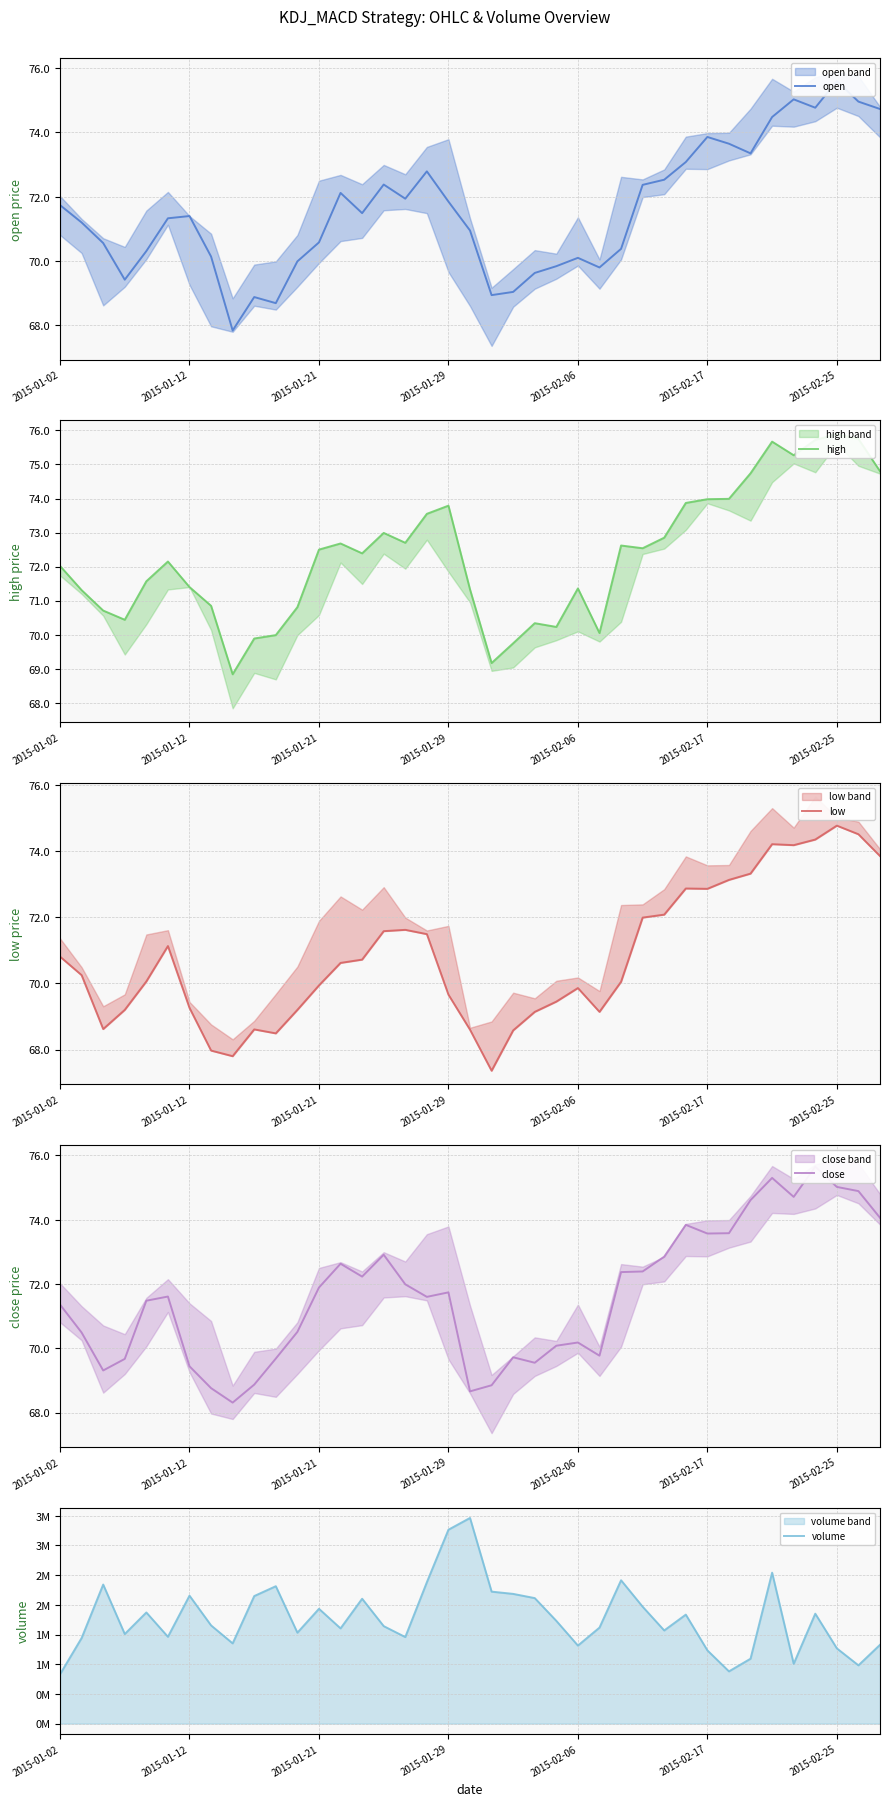

How many lines are shown in the chart?

5